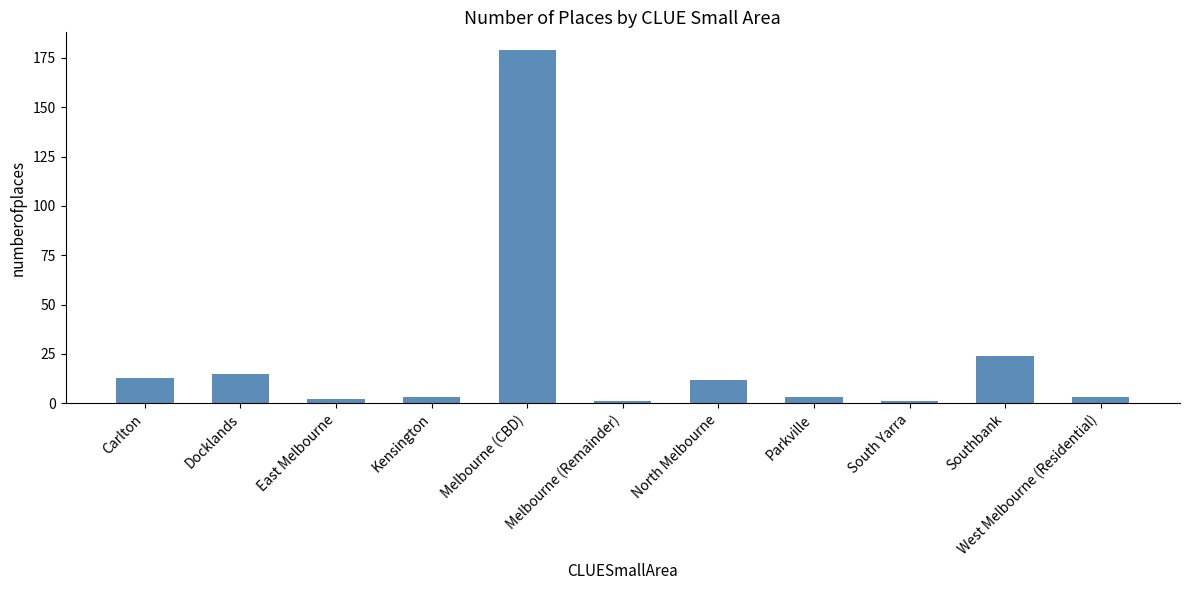

Reading right to left, transcribe all the data shown in this chart.

3	24	1	3	12	1	179	3	2	15	13